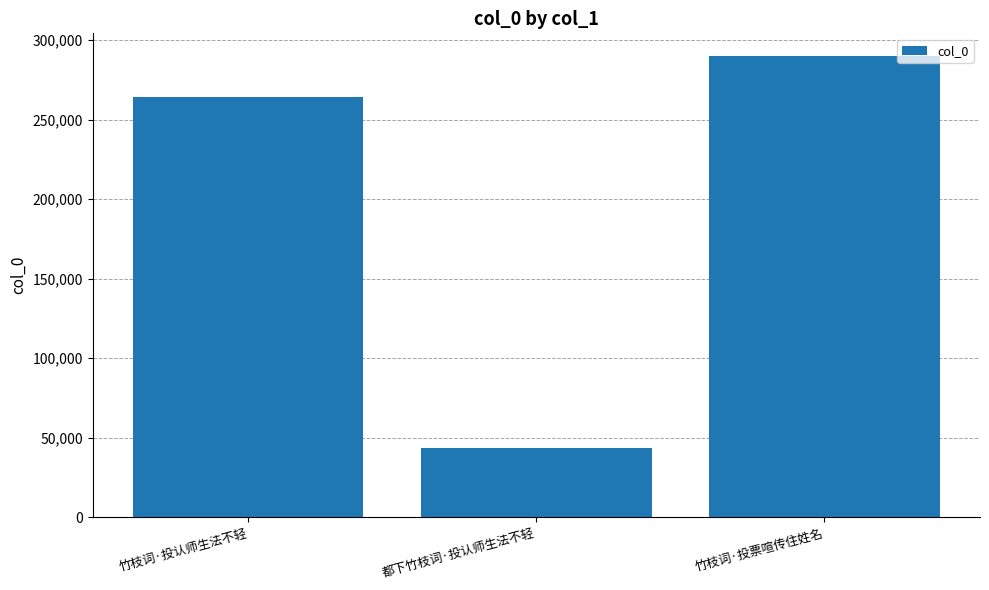

What is the sum of all values?

597526